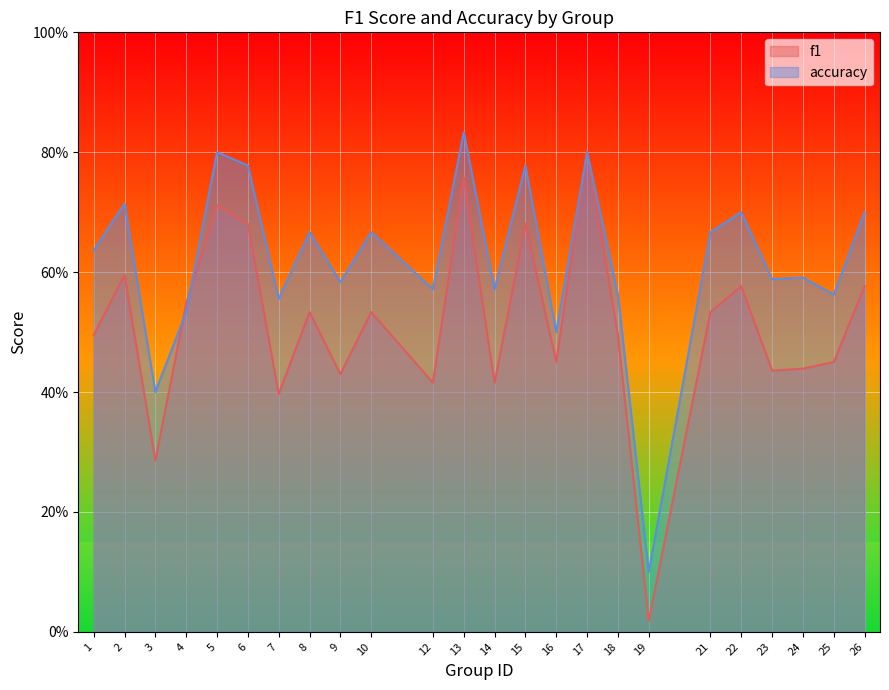

The value of f1 at 15 is 0.4. True or false?

False